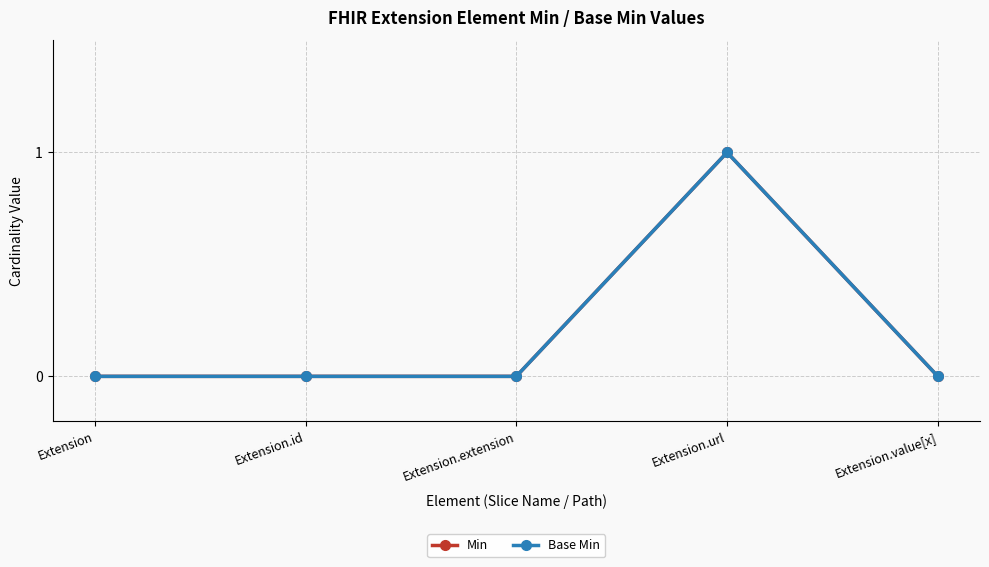

The Base Min series shows 1 at Extension.url. True or false?

True